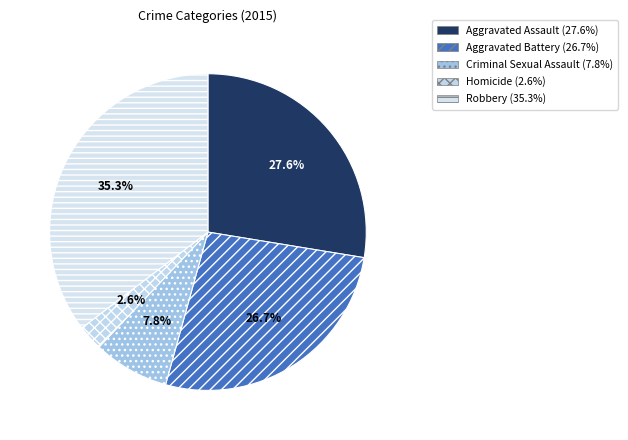

How many segments does this pie chart have?

5